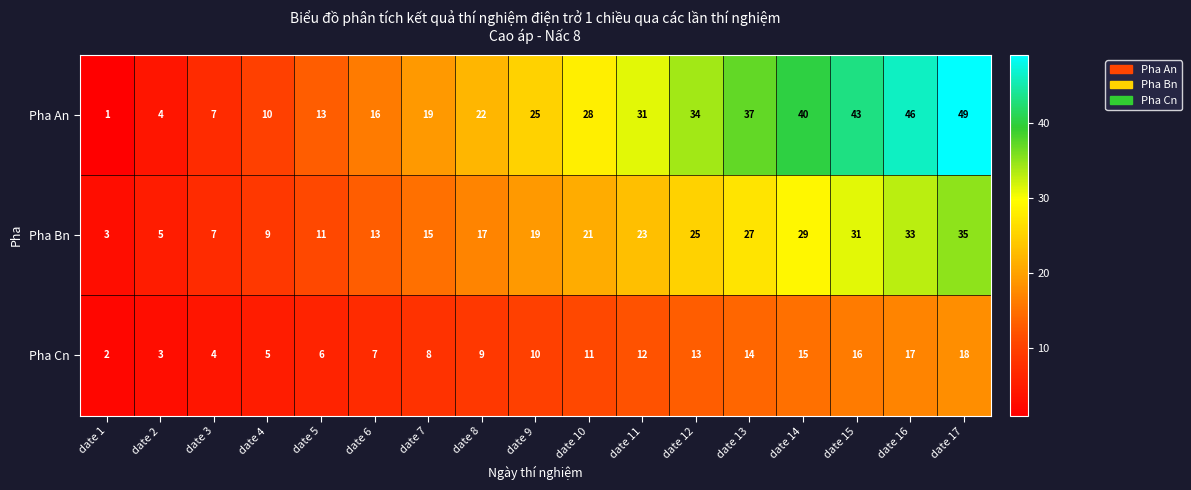

Is it true that Pha Cn equals 16 at date 15?

True